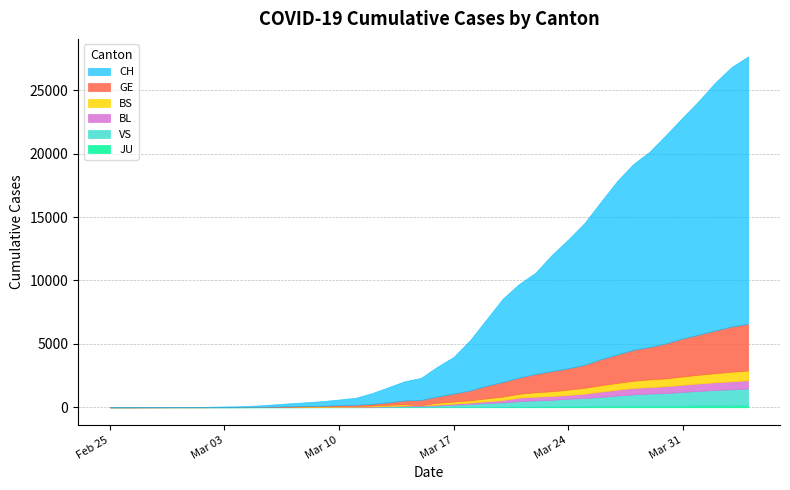

How many distinct data groups are displayed?

6